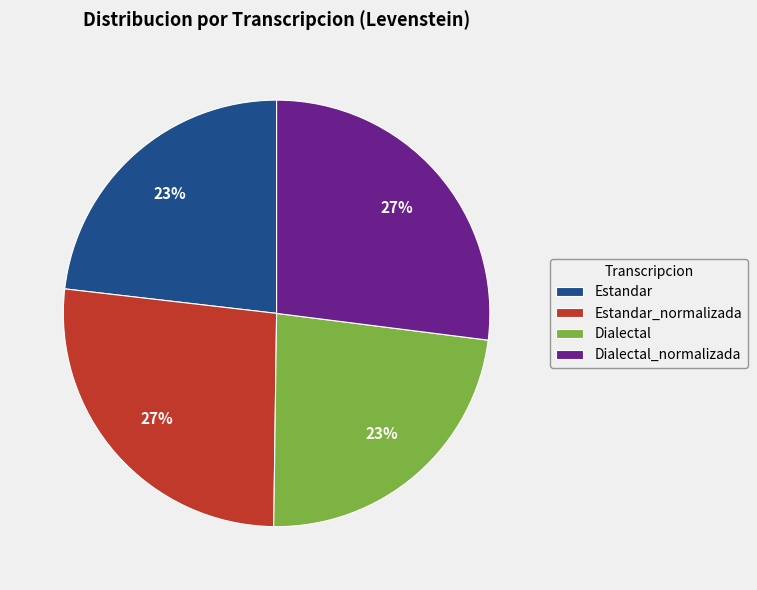

To the nearest percent, what portion does Estandar represent?

23%